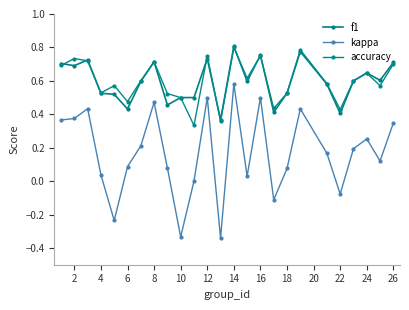

How many lines are shown in the chart?

3